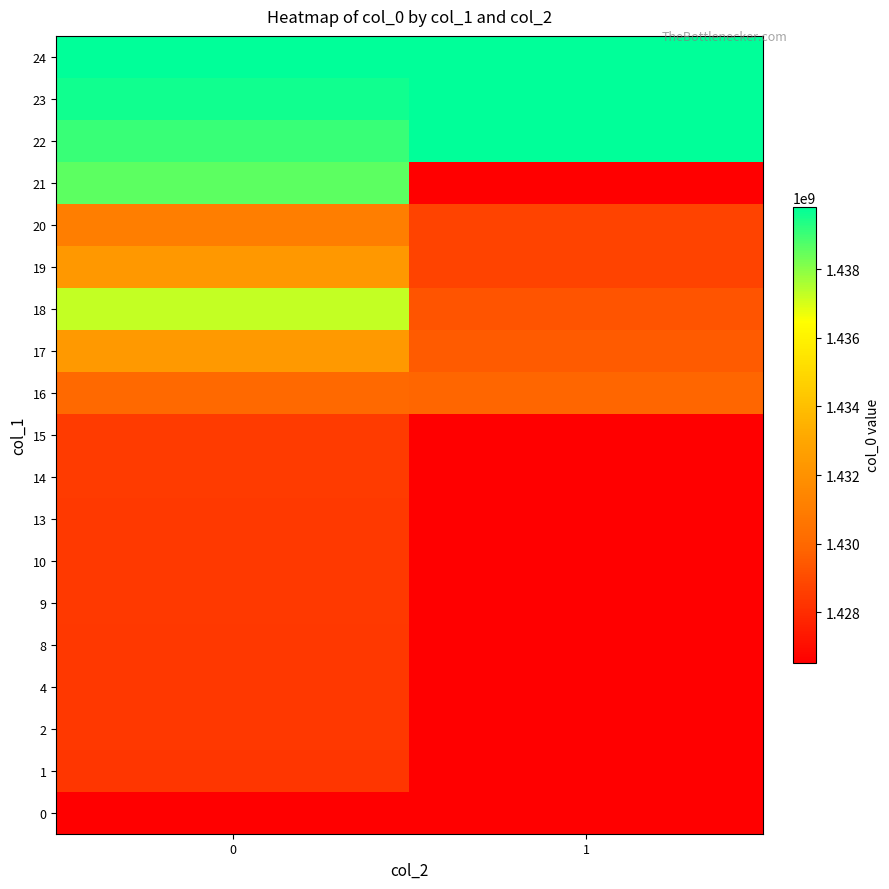

What is the smallest value displayed?

1426535484.0